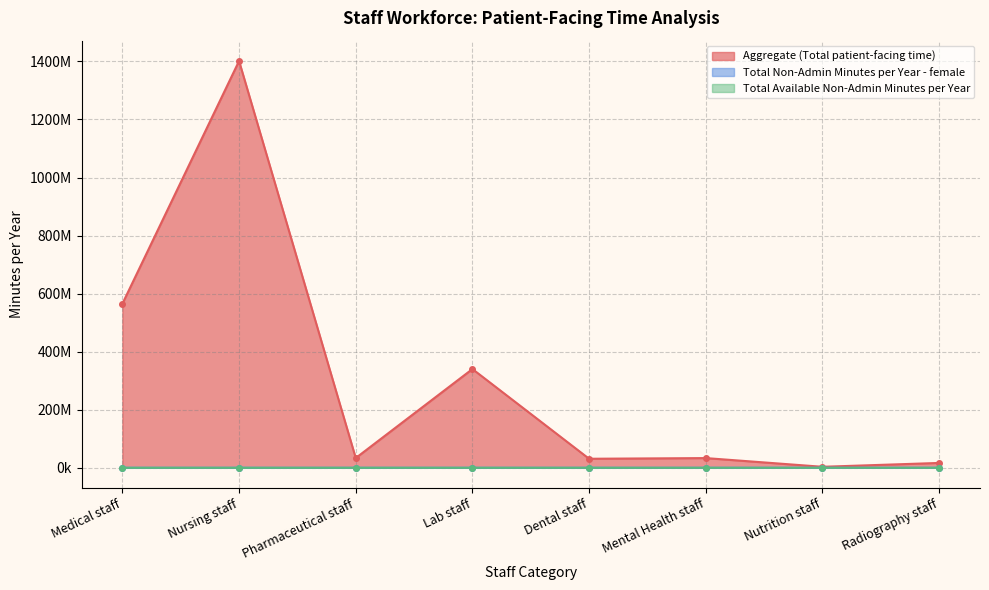

Is the value of Aggregate (Total patient-facing time) at Nutrition staff greater than the value of Total Non-Admin Minutes per Year - female at Nutrition staff?

Yes